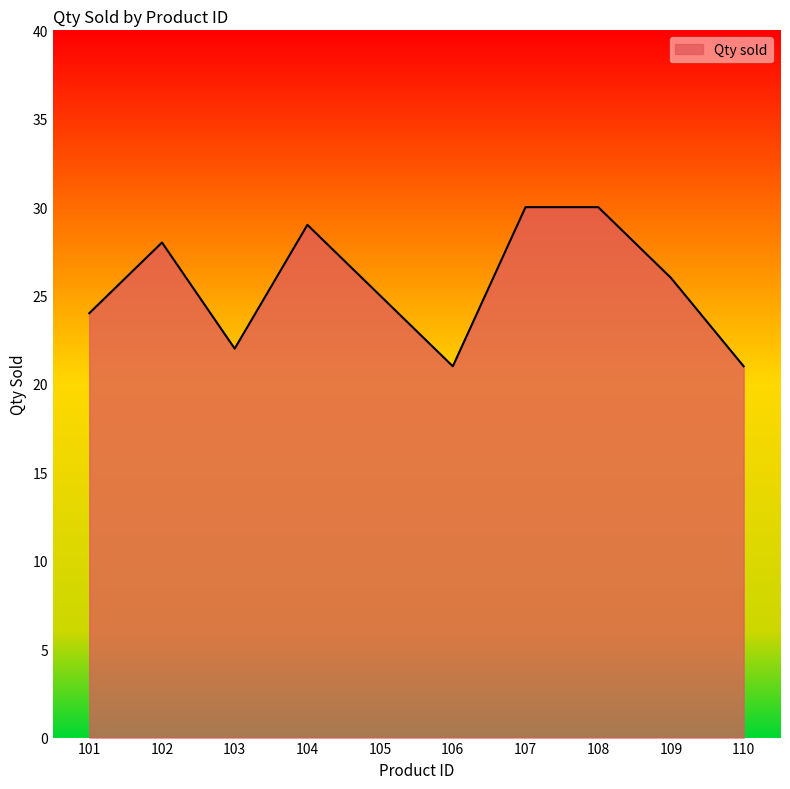

At which label is the value closest to 25?

105